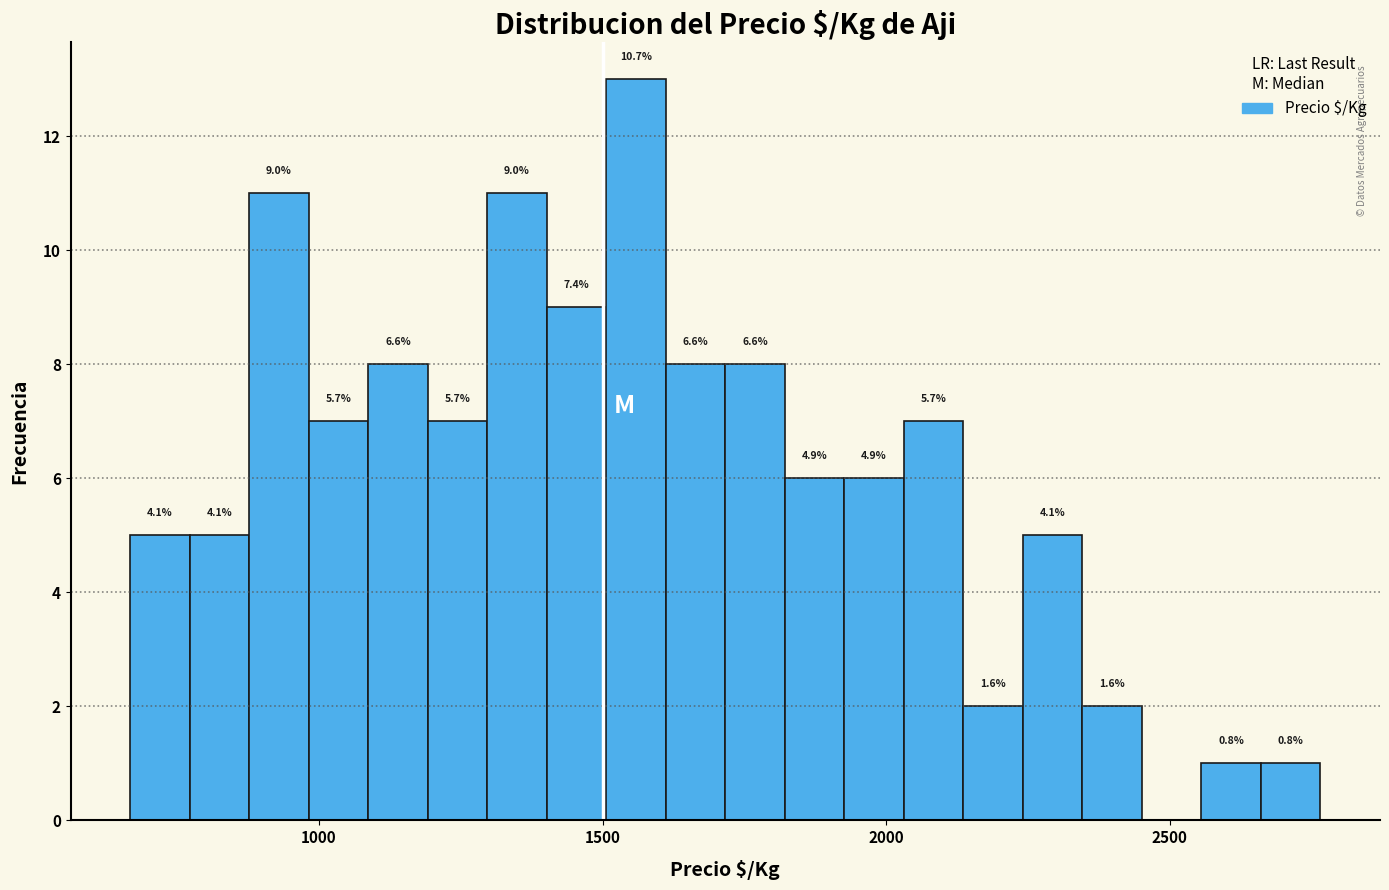

Read against the x-axis, roughly where is the centre of the tallest bar?

1550